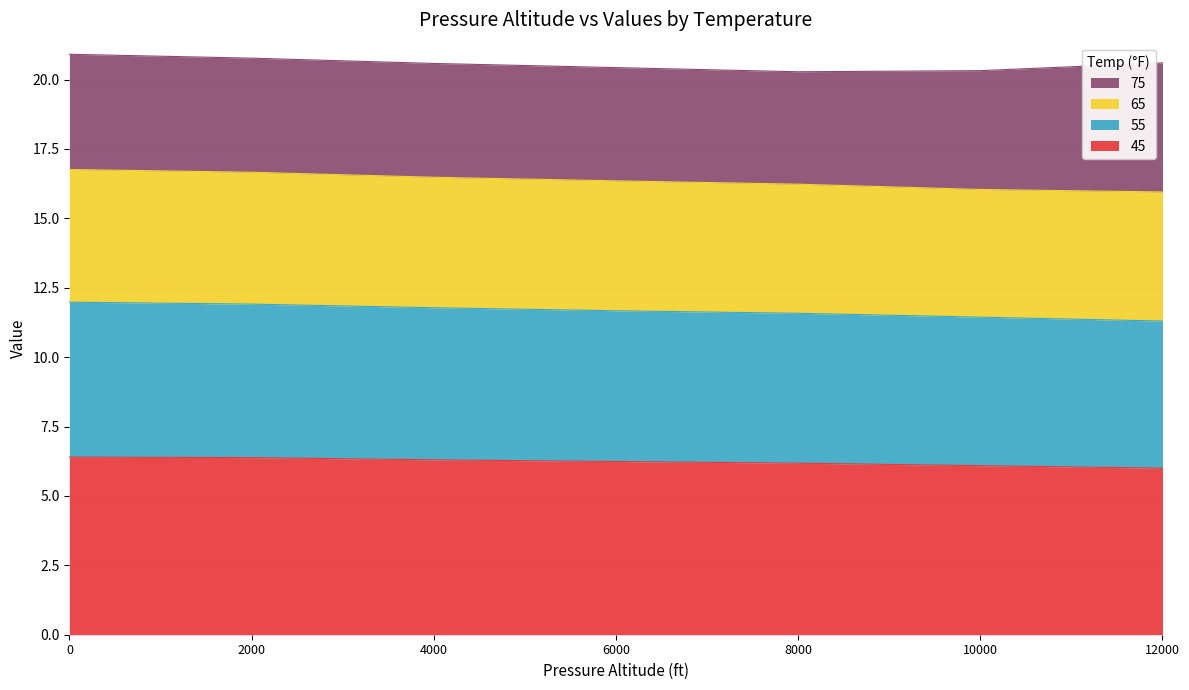

True or false: 55 and 45 intersect in this chart.

False